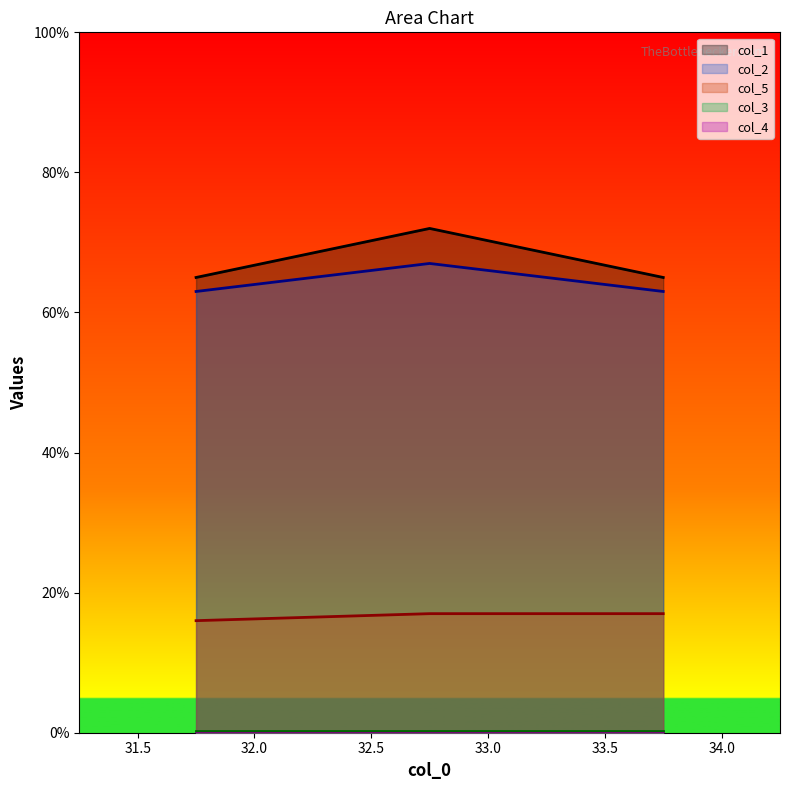

At which label is col_1 closest to 68?

31.75